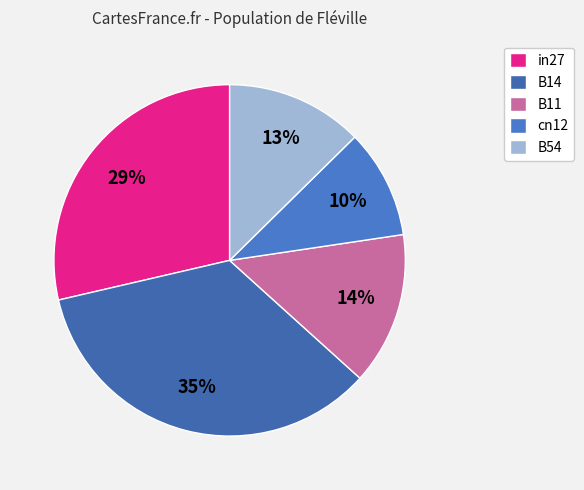

Which category has the biggest portion of the pie?

B14